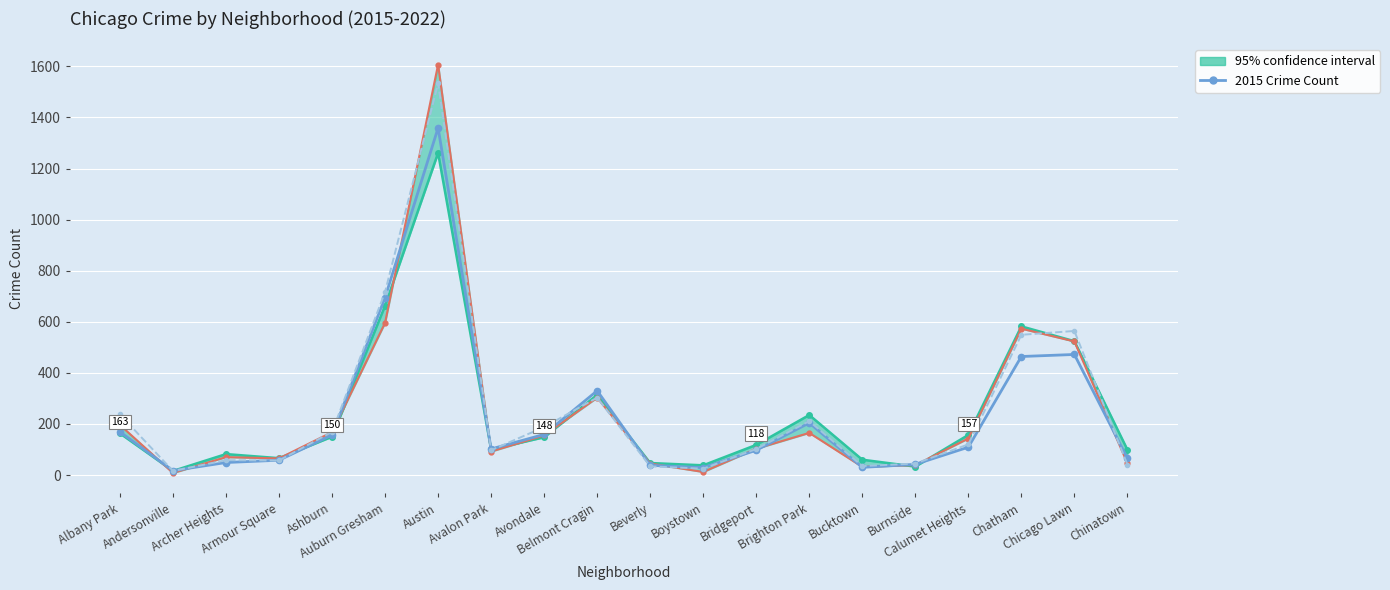

Which series ends up on top after the final intersection of 2018 Crime Count and 2015 Crime Count?

2015 Crime Count